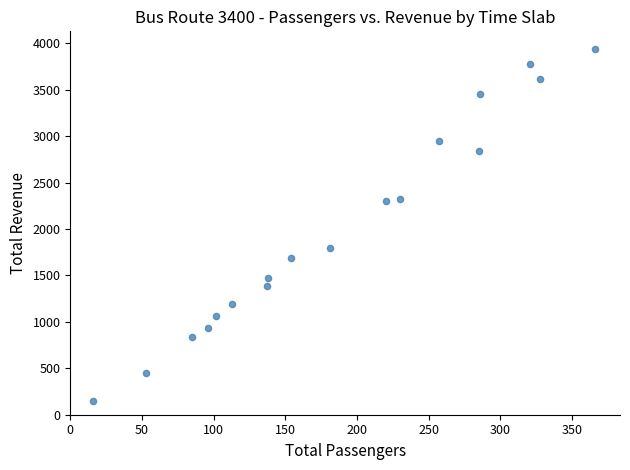

What is the range of Y values (max minus min)?

3788